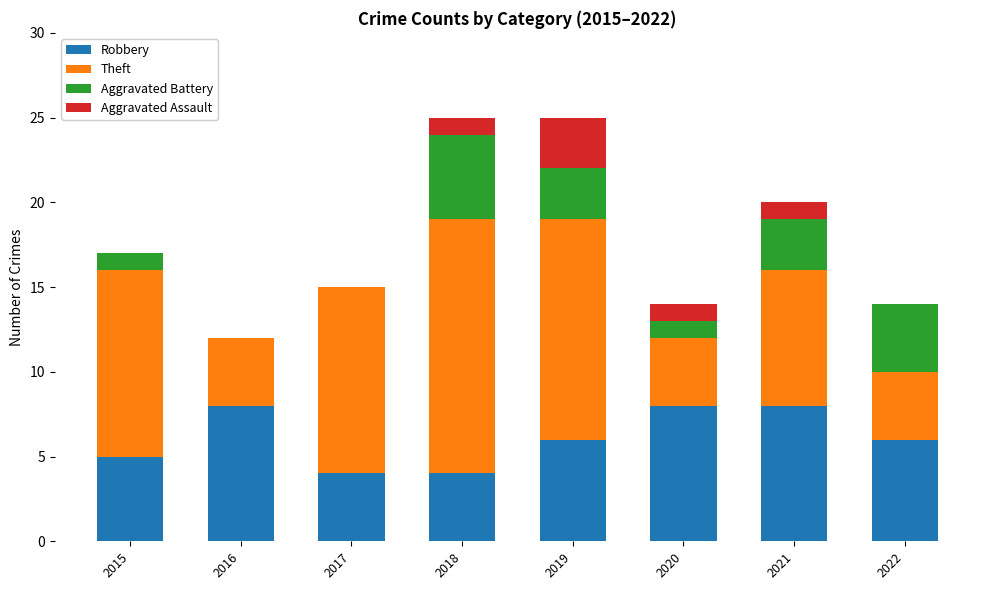

What is the total value across all series at 2019?

25